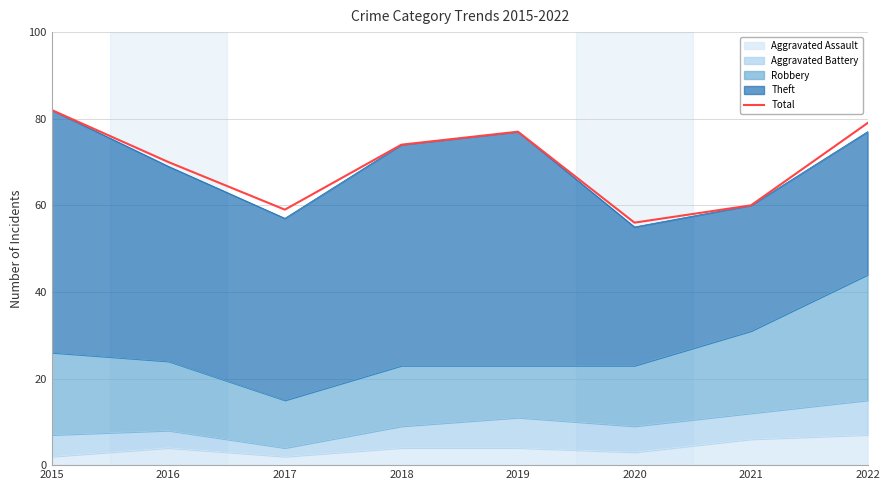

What is the difference between the second highest and second lowest values?

20